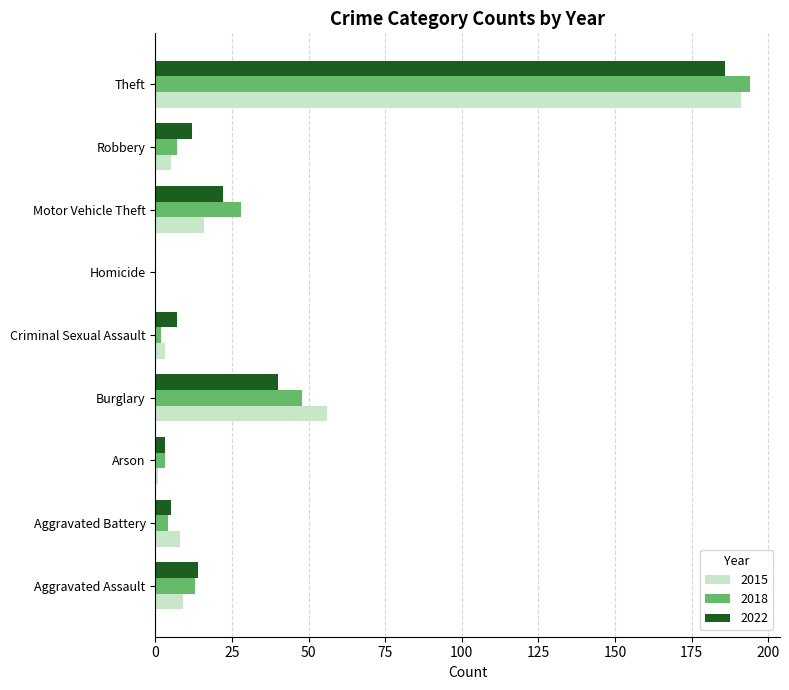

What is the greatest value displayed?

194